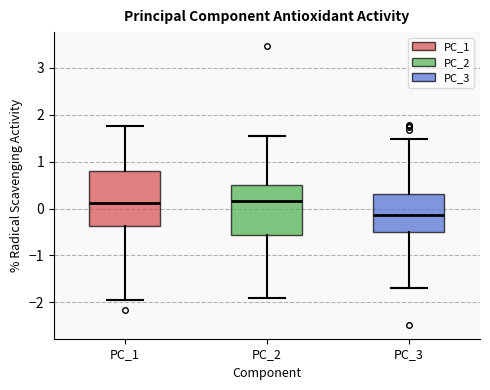

Reading left to right, read every box against the y-axis: the position of its median line, the range the box covers, and the ends of its whiskers. The values are not printed on the chart, so give them approximately, as read against the axis.

PC_1: median 0.1, box -0.4 to 0.8, whiskers -2.0 to 1.8
PC_2: median 0.2, box -0.6 to 0.5, whiskers -1.9 to 1.5
PC_3: median -0.1, box -0.5 to 0.3, whiskers -1.7 to 1.5